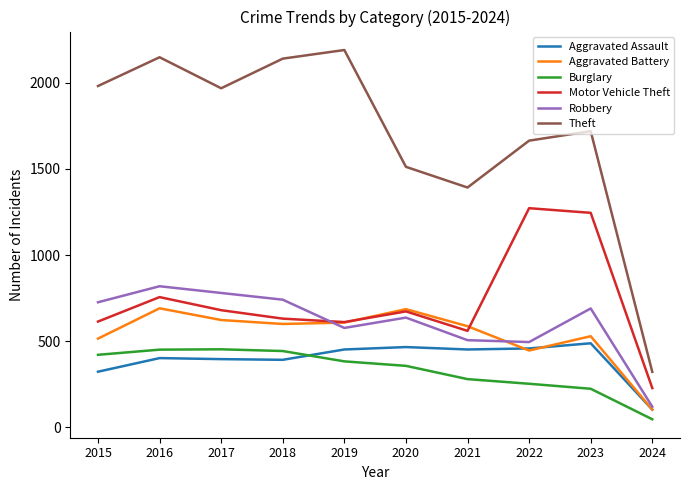

Count the number of data series in this chart.

6